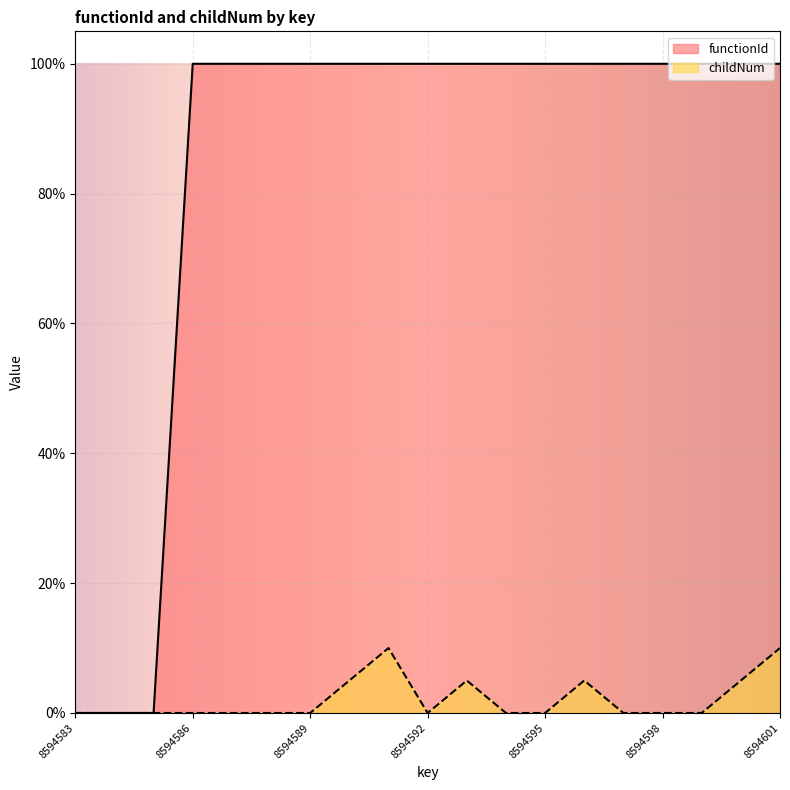

What is the approximate value of functionId at 8594595?

100